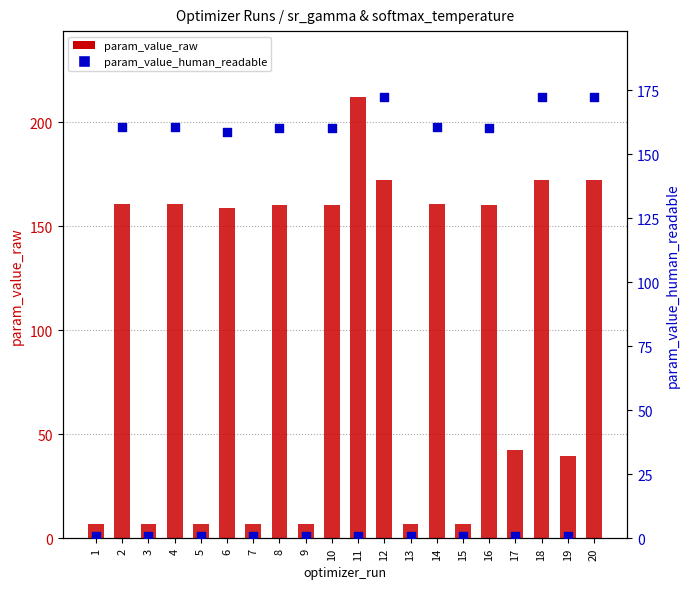

Is the value of param_value_raw at 2 greater than the value of param_value_human_readable at 10?

Yes